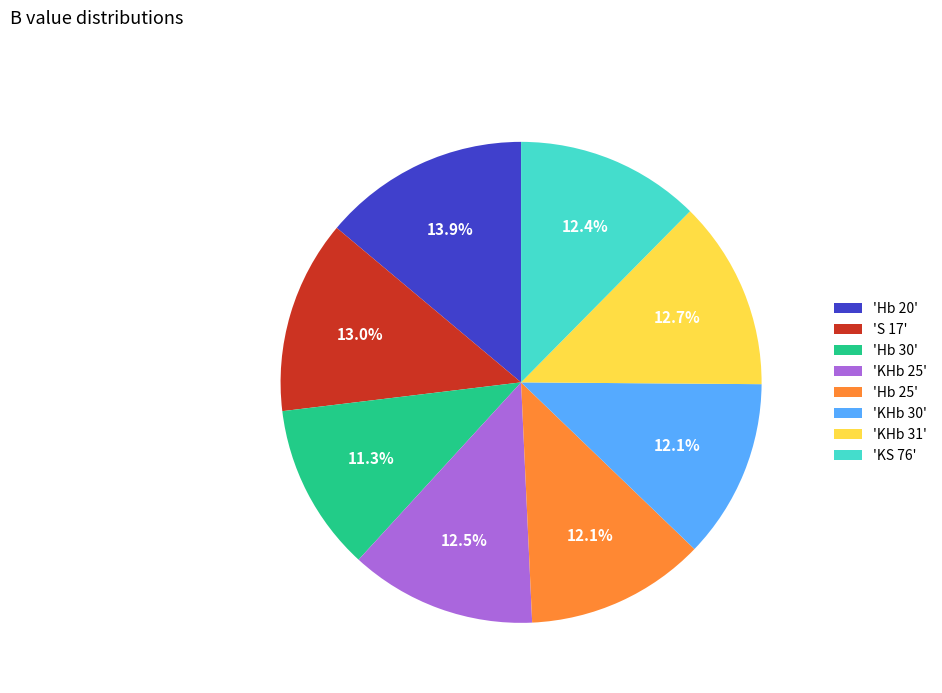

Is the sum of 'Hb 20' and 'S 17' greater than half?

No